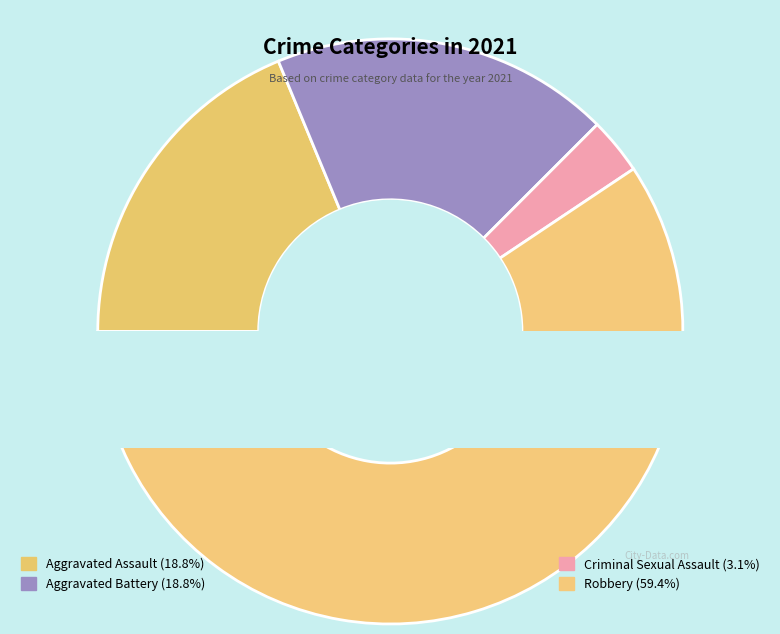

What is the smallest slice in the pie chart?

Criminal Sexual Assault